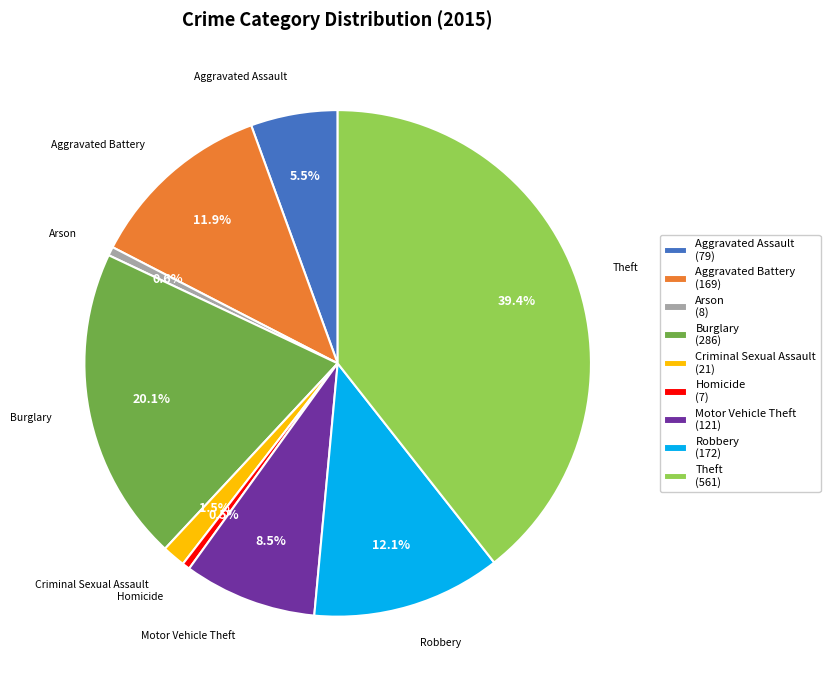

To the nearest percent, what is the average slice percentage?

11%